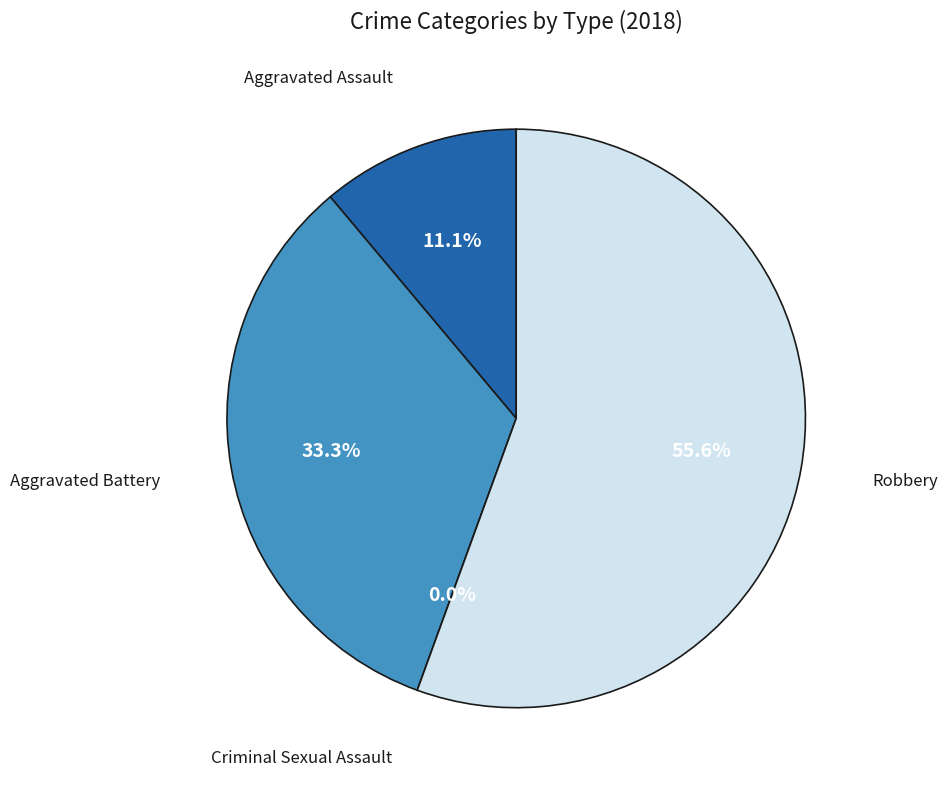

To the nearest percent, what portion does Robbery represent?

56%